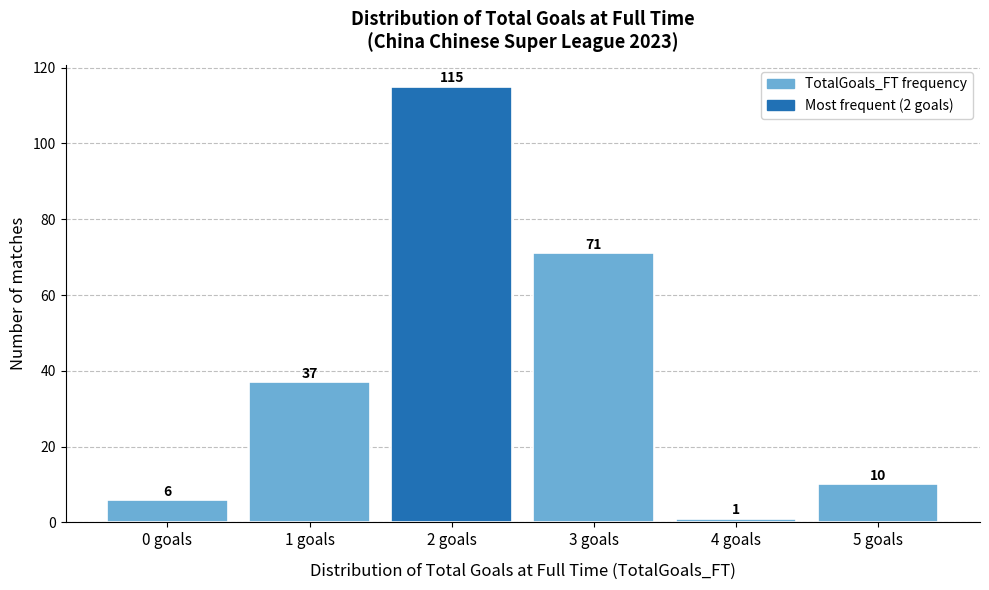

Reading right to left, list all the values displayed in this chart.

5 goals=10	4 goals=1	3 goals=71	2 goals=115	1 goals=37	0 goals=6